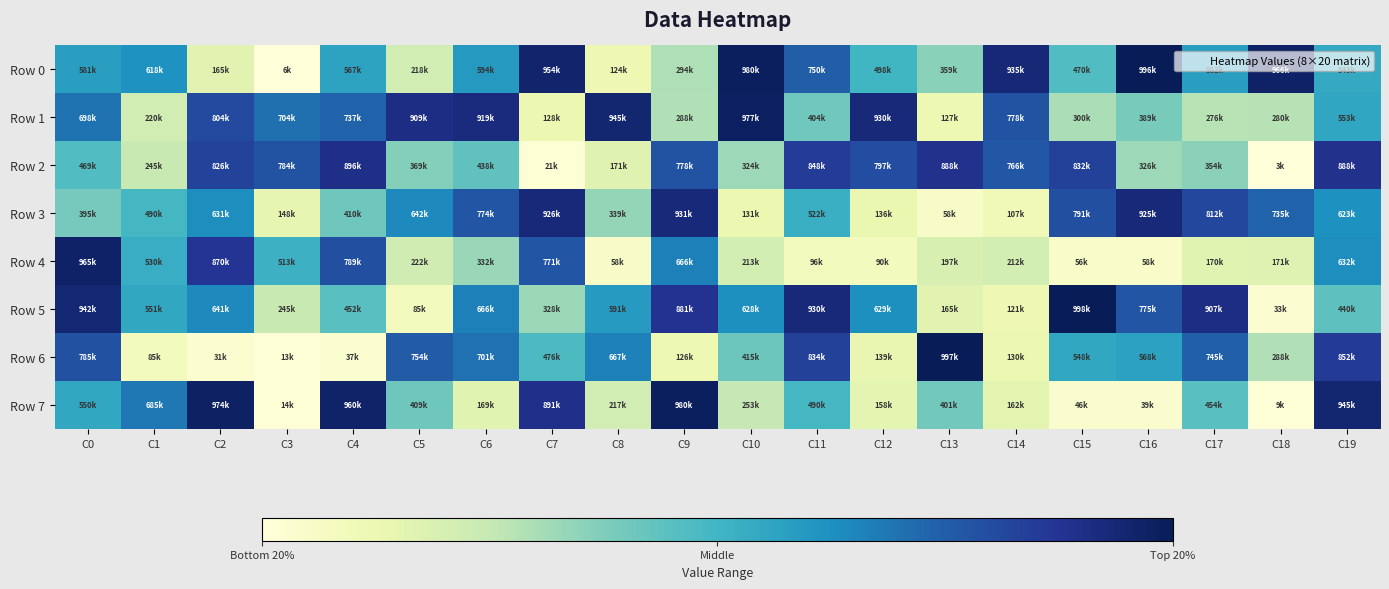

Count the number of categories in the chart.

20